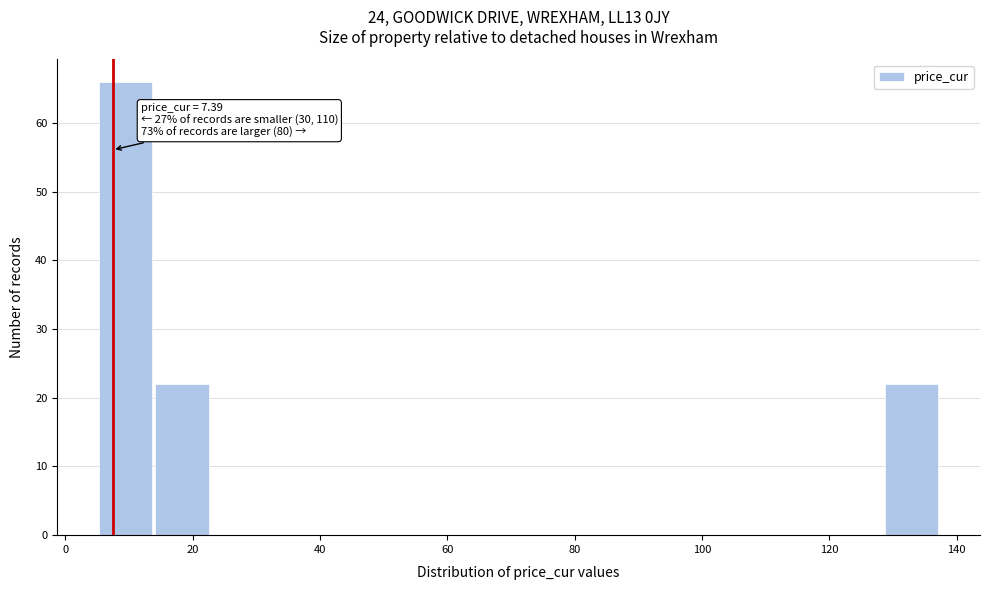

Which range on the x-axis has the tallest bar?

6 to 14